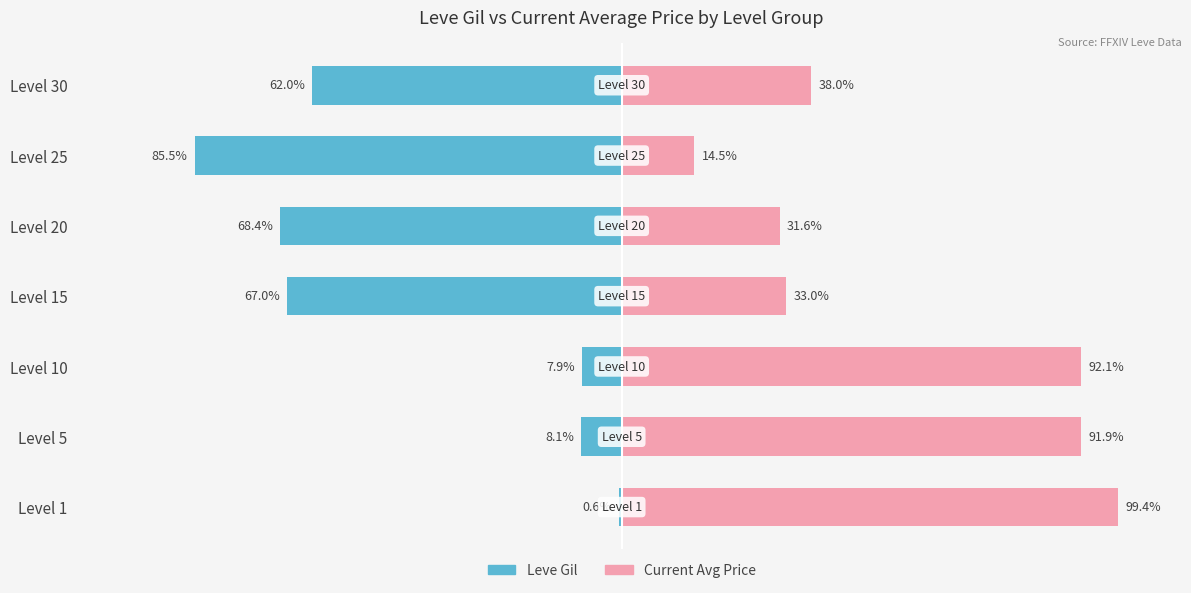

Rank the series by their average value, from lowest to highest.

Leve Gil, Current Avg Price